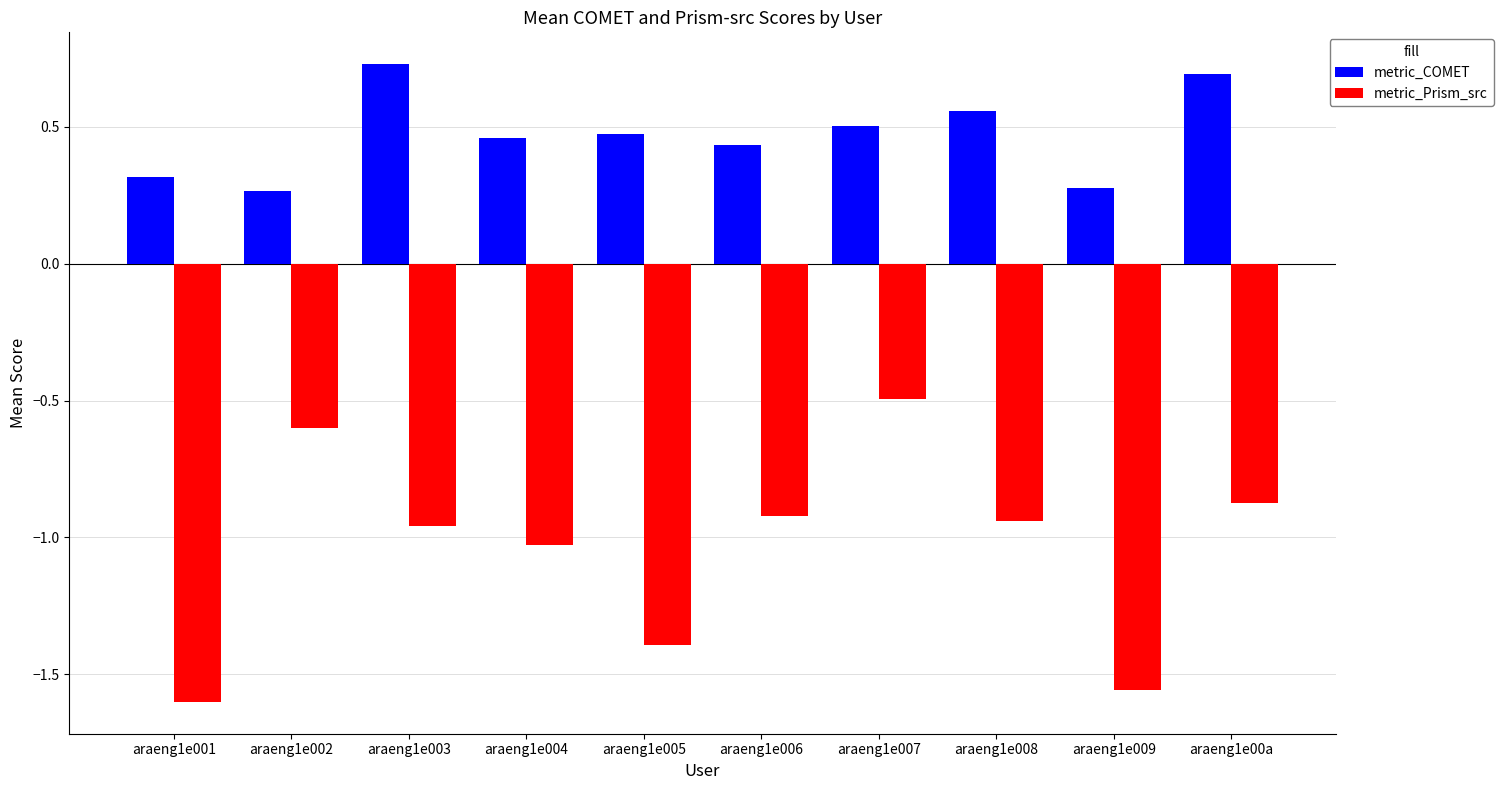

Is it true that metric_Prism_src equals 0.0 at araeng1e008?

True